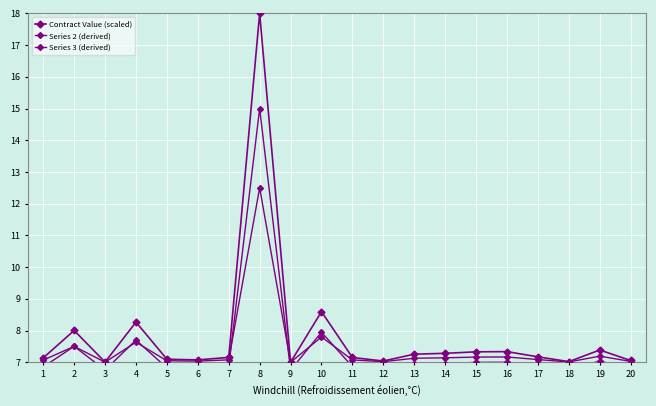

How many interior local peaks does the Series 2 (derived) series have?

6